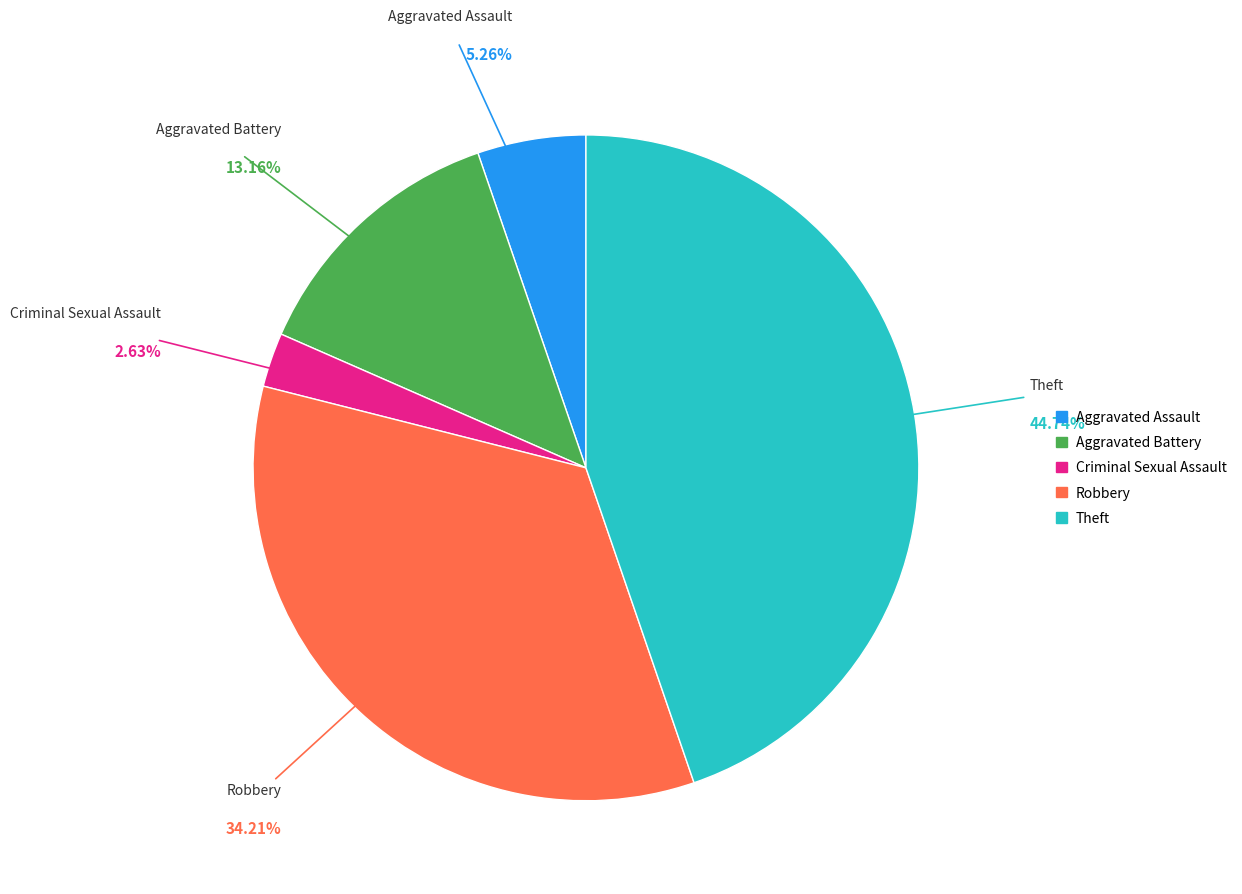

Does any single category account for the majority?

No